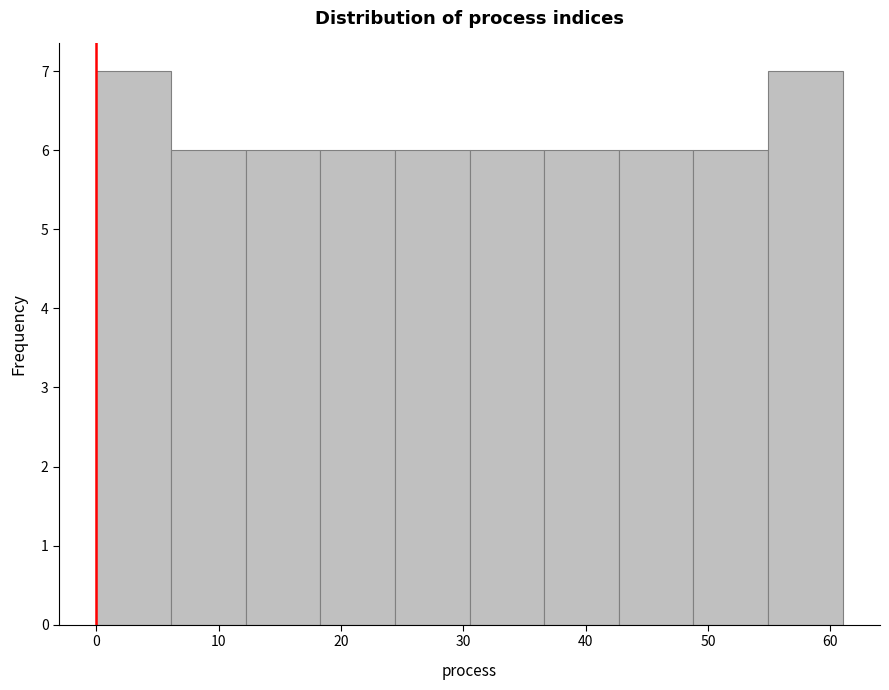

Reading left to right, list every bar in this chart as the range it spans on the x-axis followed by its height. Neither the bar edges nor the heights are printed on the chart, so give them approximately, as read against the axes.

0.0 to 6.1: 7
6.1 to 12.2: 6
12.2 to 18.3: 6
18.3 to 24.4: 6
24.4 to 30.5: 6
30.5 to 36.6: 6
36.6 to 42.7: 6
42.7 to 48.8: 6
48.8 to 54.9: 6
54.9 to 61.0: 7